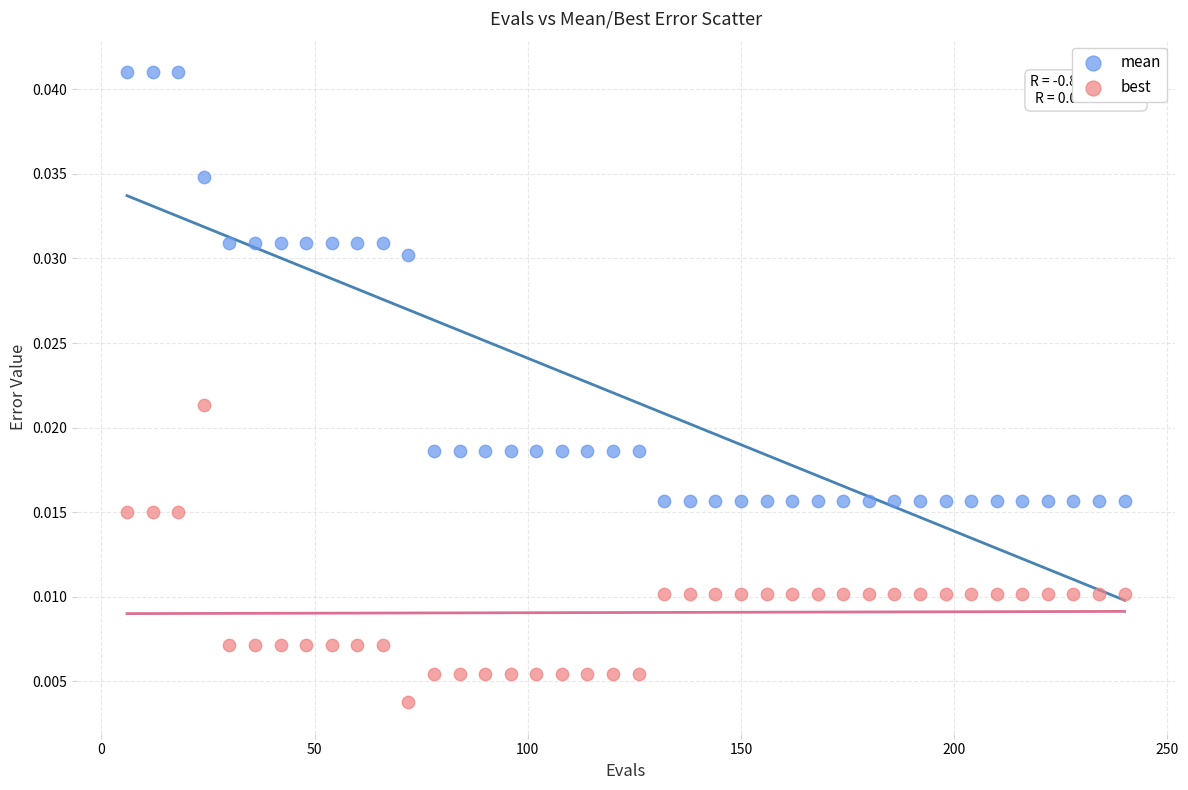

Which series contains the lowest Y value?

best